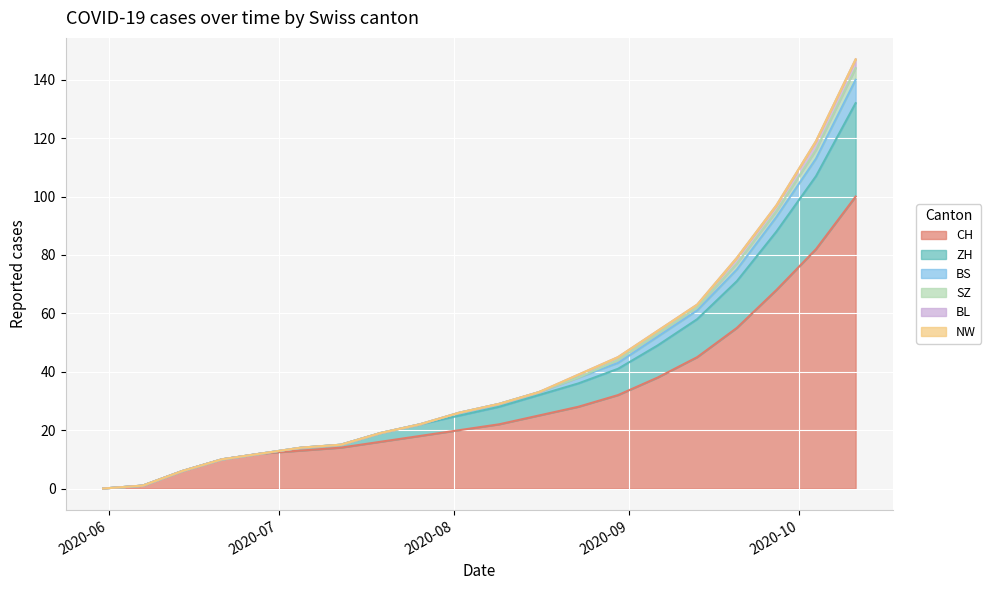

What is the maximum value for CH?

100